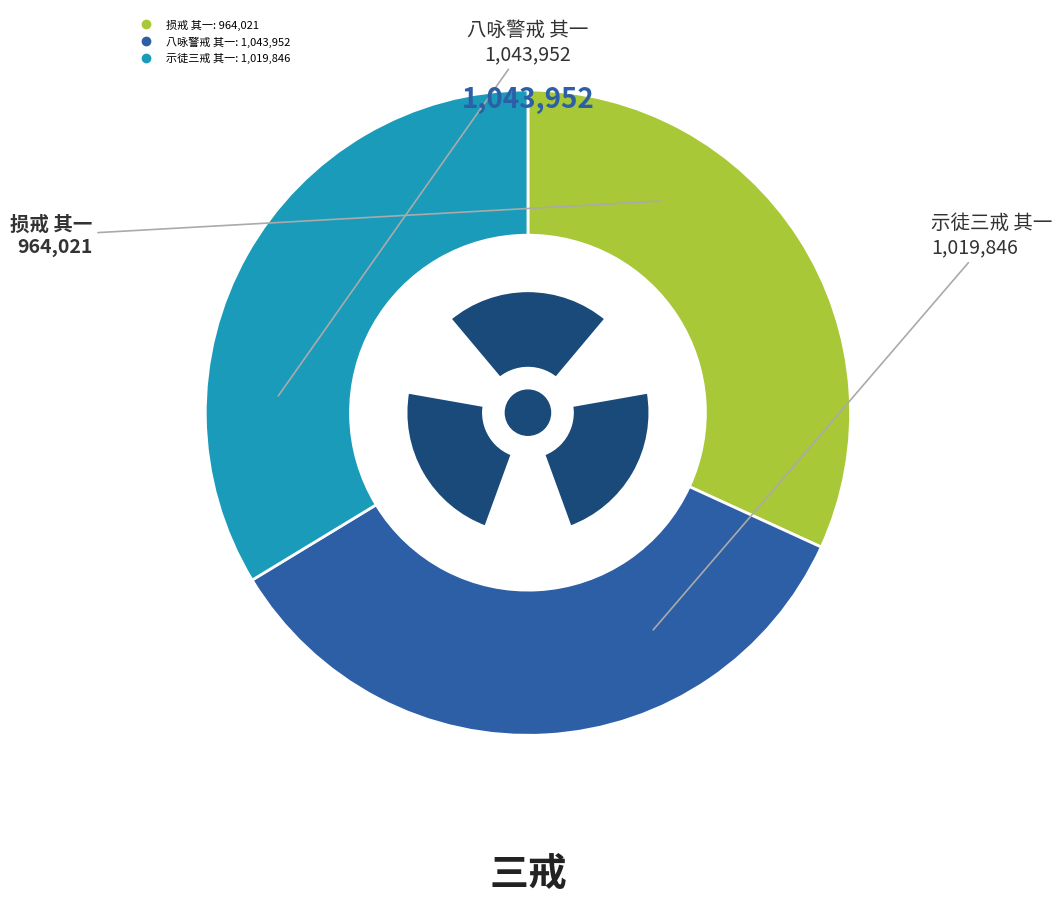

What is the total percentage of 八咏警戒 其一 and 示徒三戒 其一?

68.2%